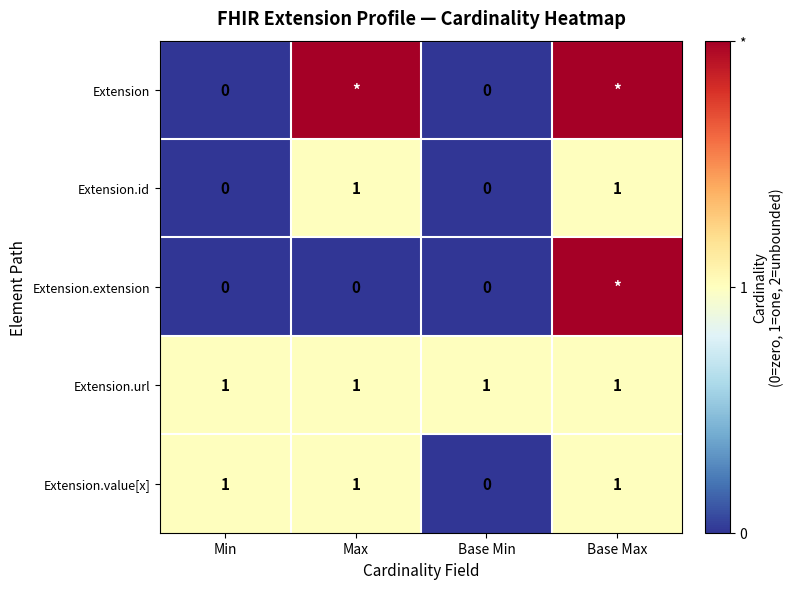

Where is Extension.value[x] nearest to the value 0?

Base Min